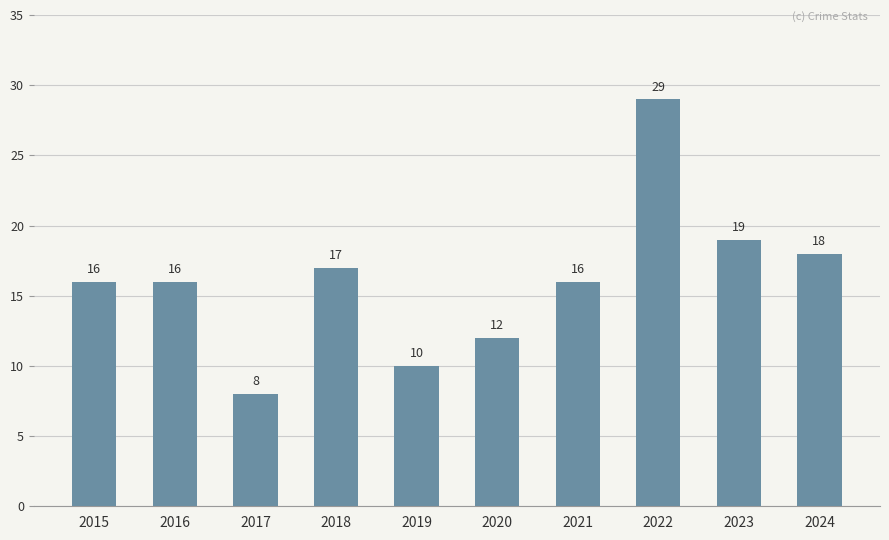

What is the value of the 3rd bar from the left?

8